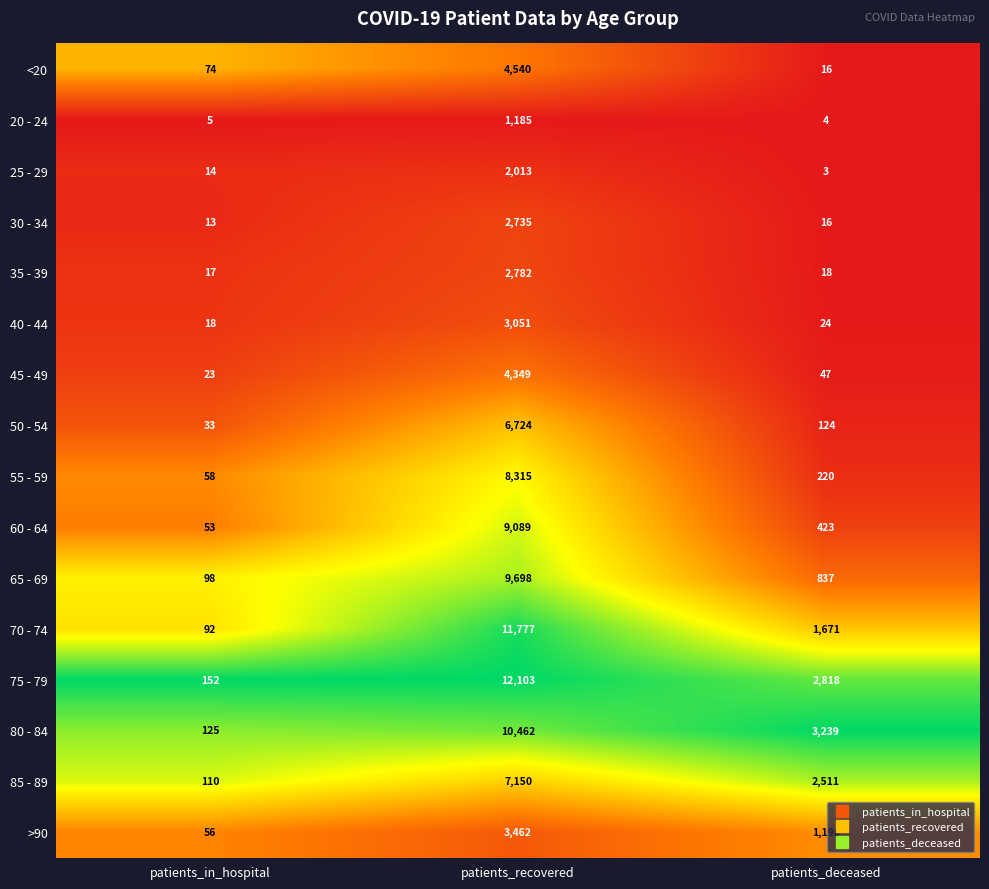

Which series has the largest range (max minus min)?

75 - 79